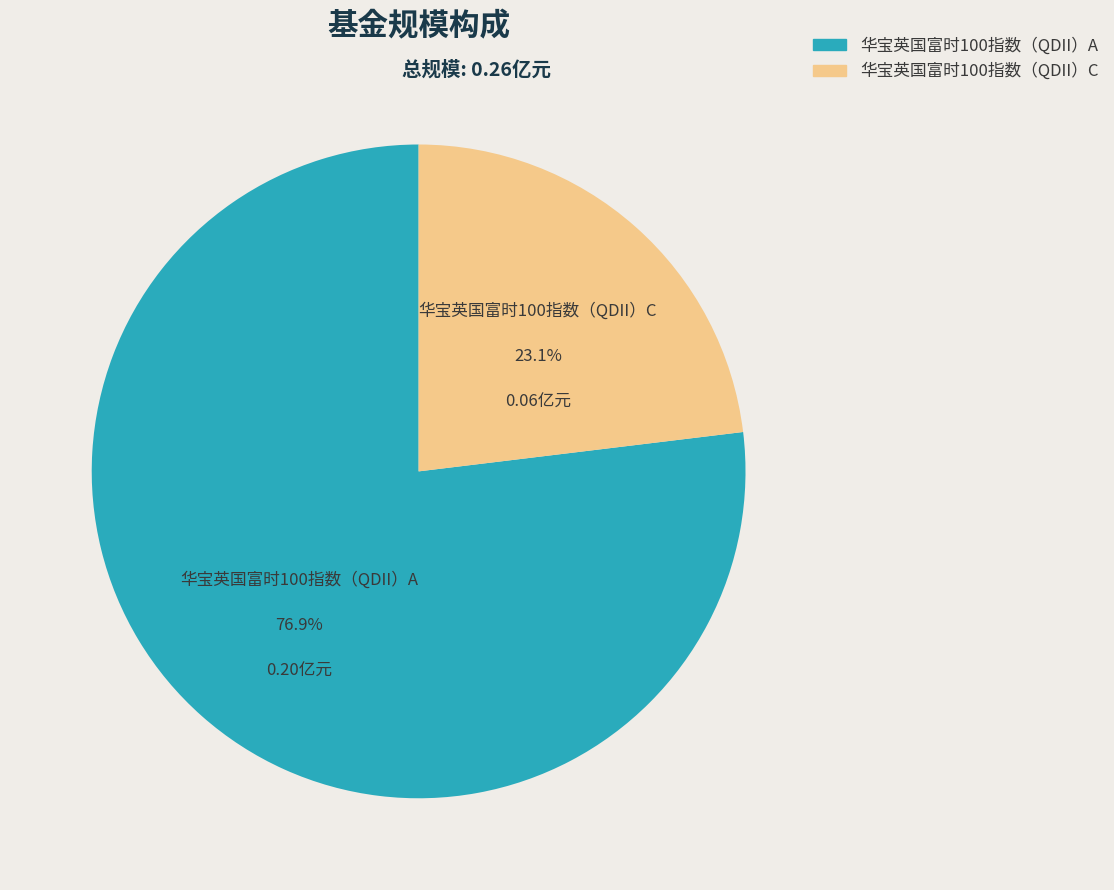

To the nearest percent, what is the average slice percentage?

50%